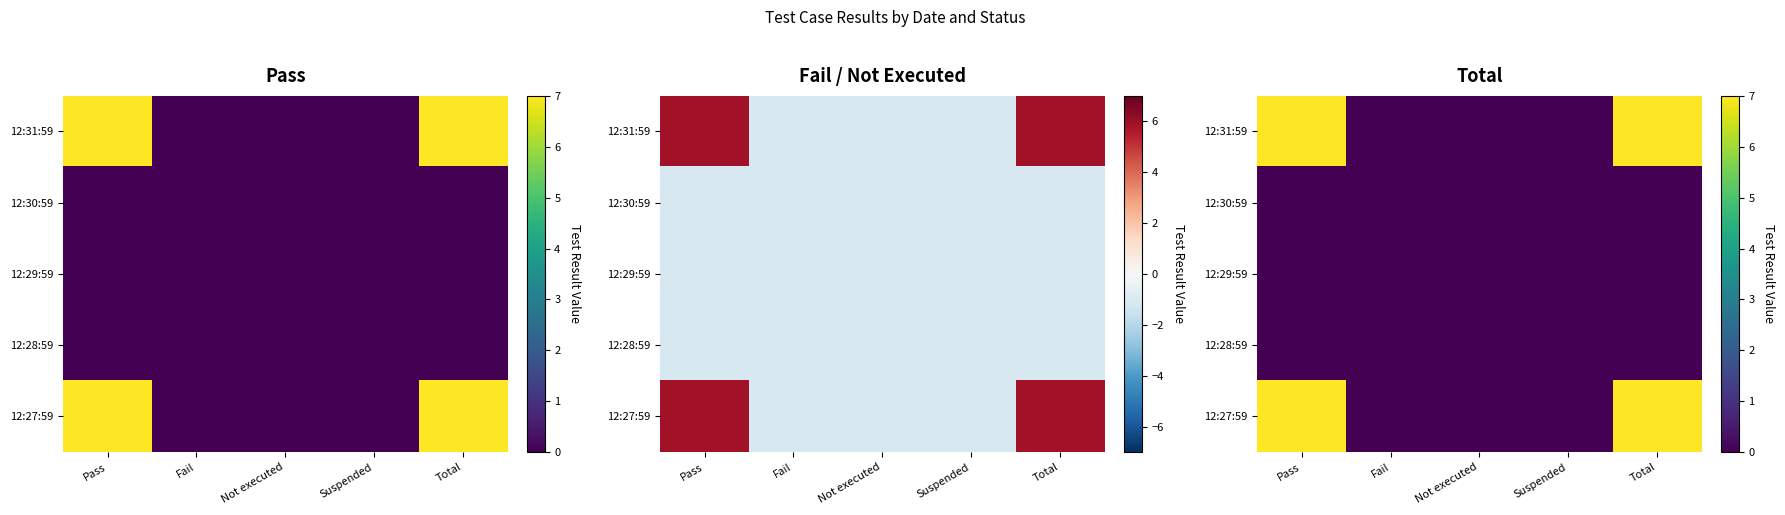

Which category has the highest value across all series?

Pass